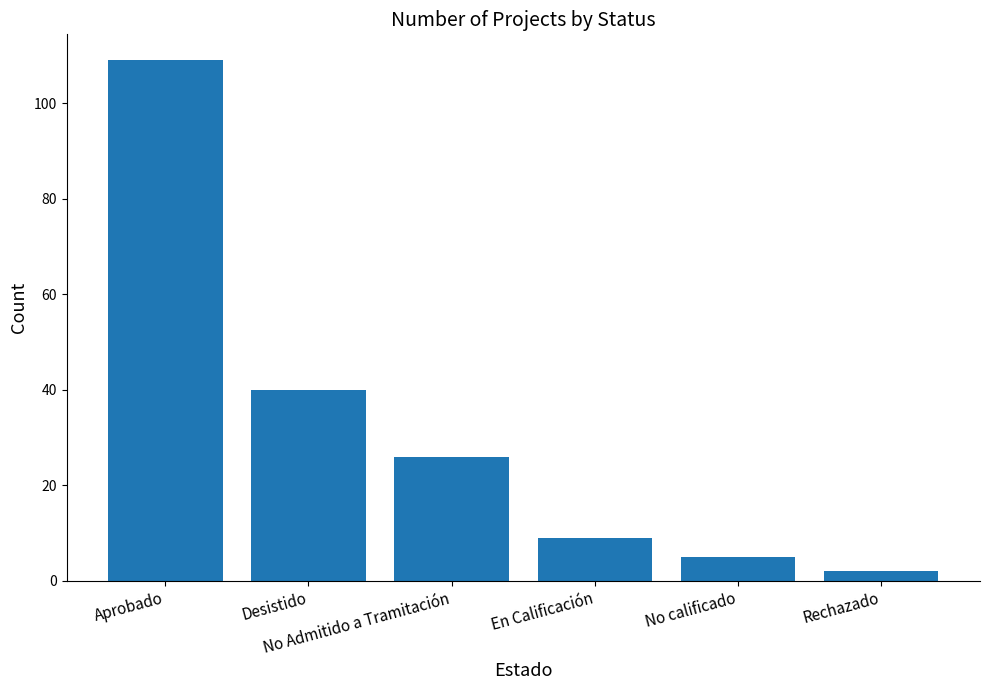

How many bars are there in total?

6